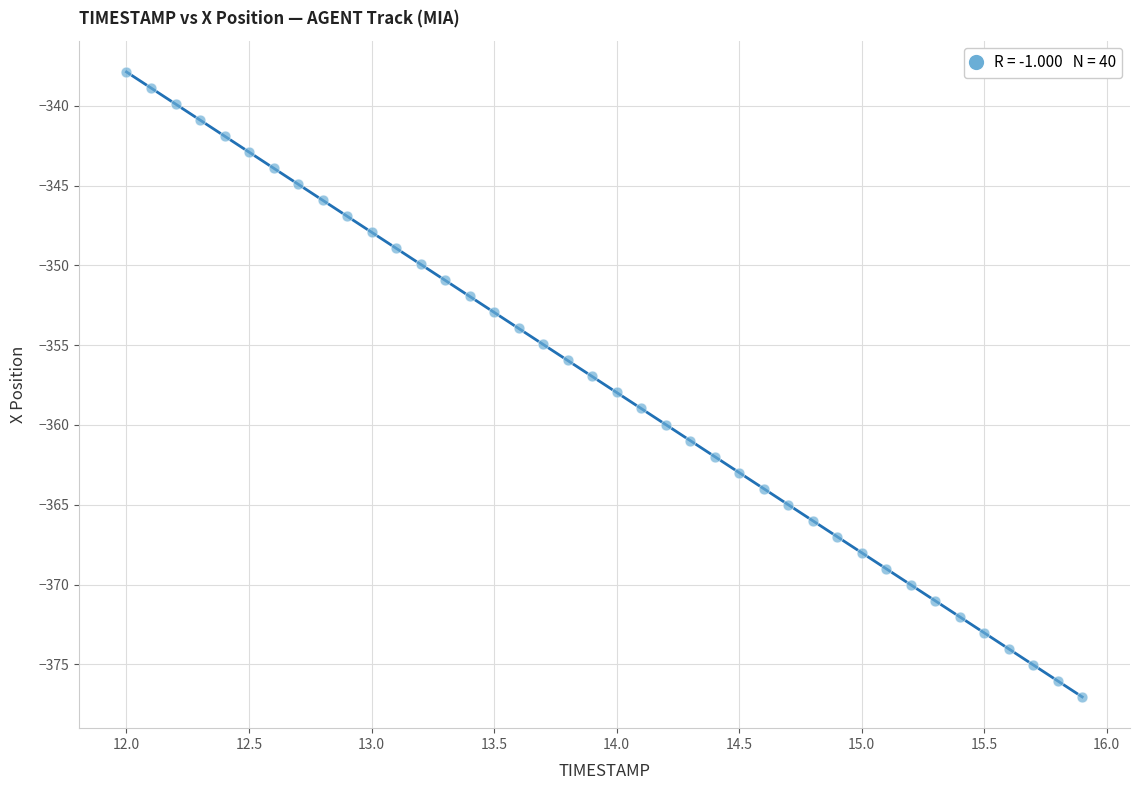

What is the range of Y values (max minus min)?

39.2